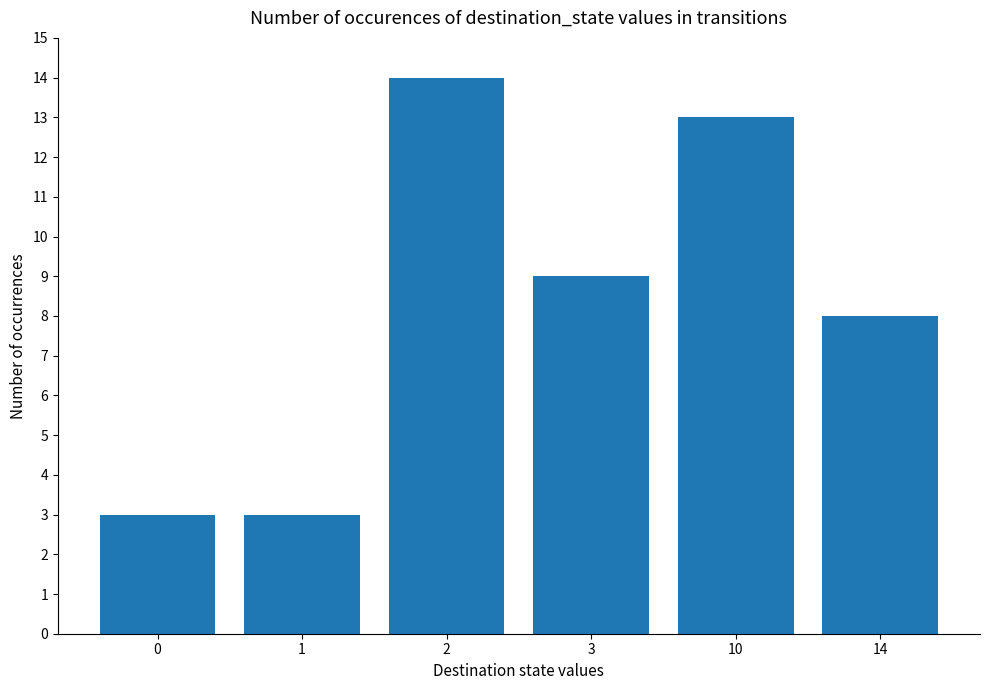

What is the difference between the second highest and minimum values?

10